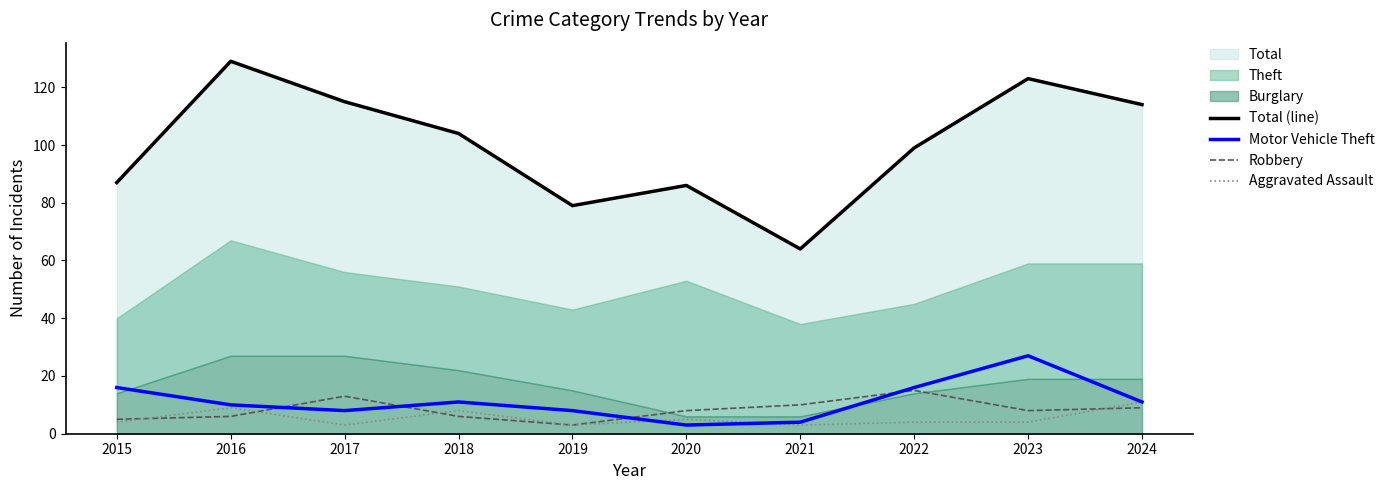

What is the difference between the Robbery values at 2024 and 2015?

4